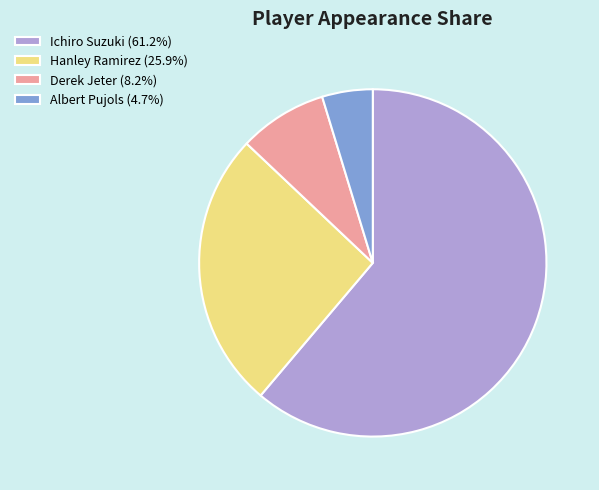

The Hanley Ramirez slice represents 26% of the pie. True or false?

True